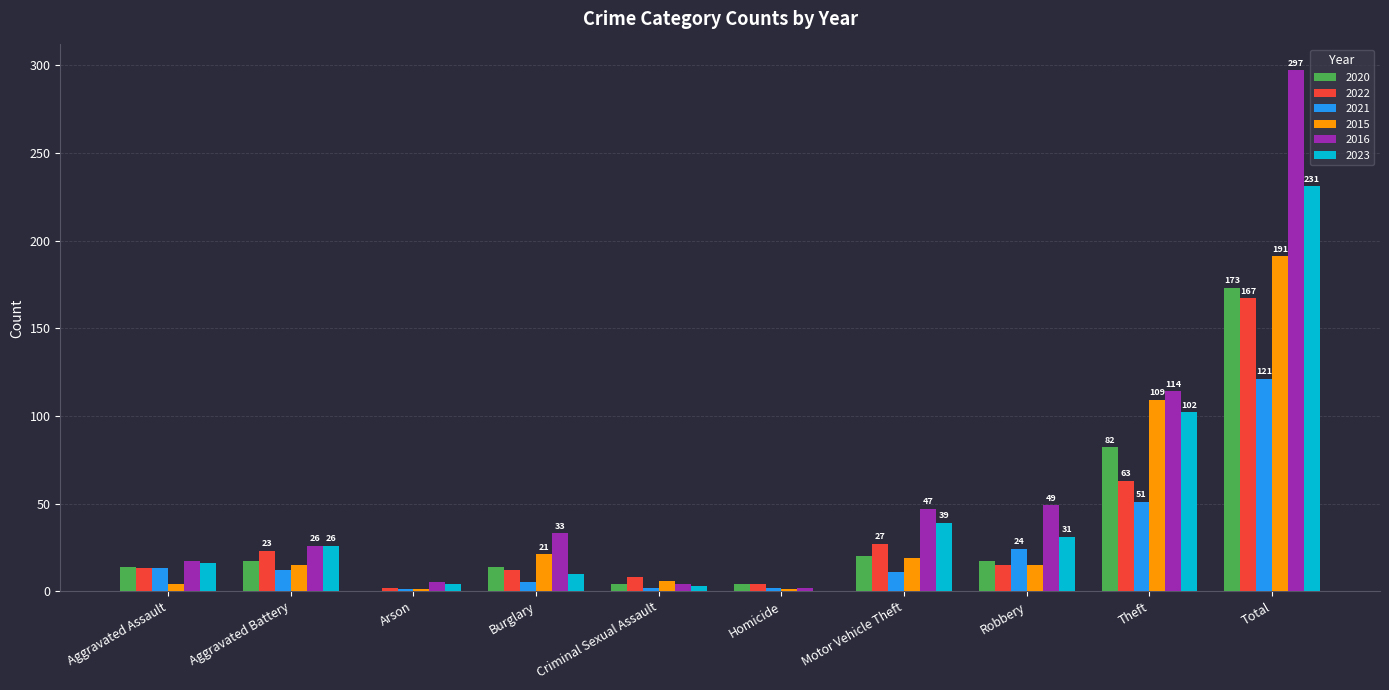

The 2015 series shows 1 at Arson. True or false?

True